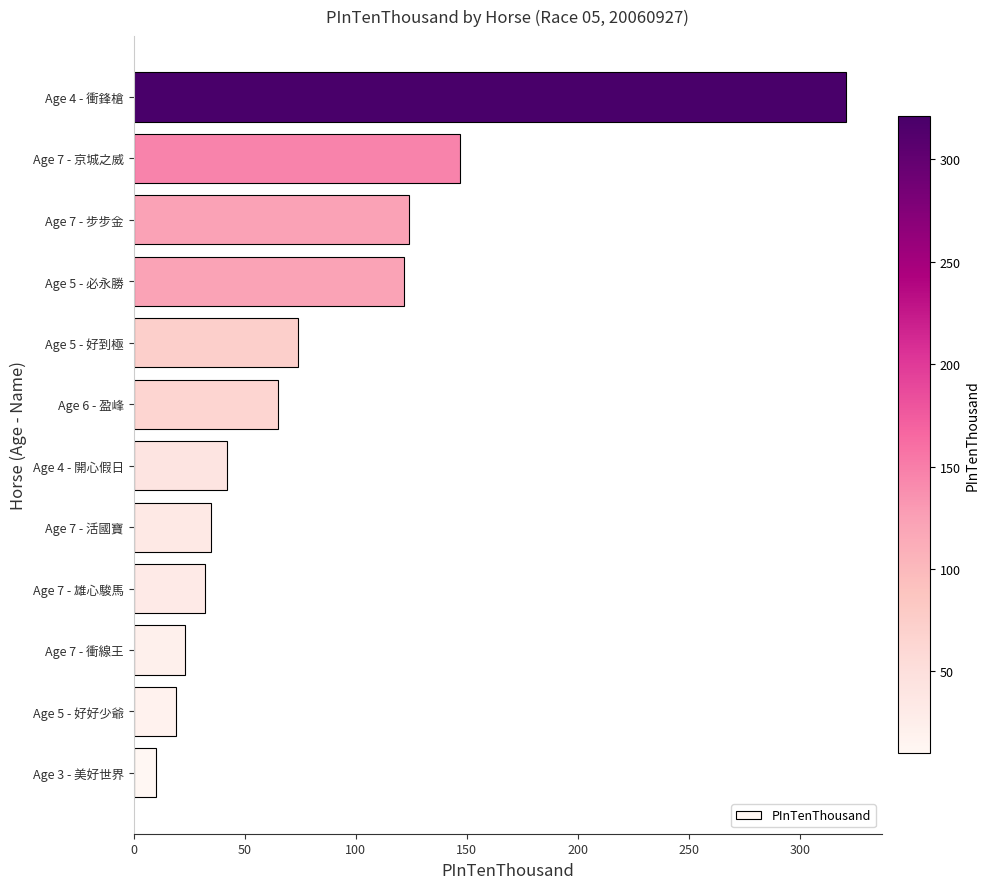

Count the number of categories in the chart.

12